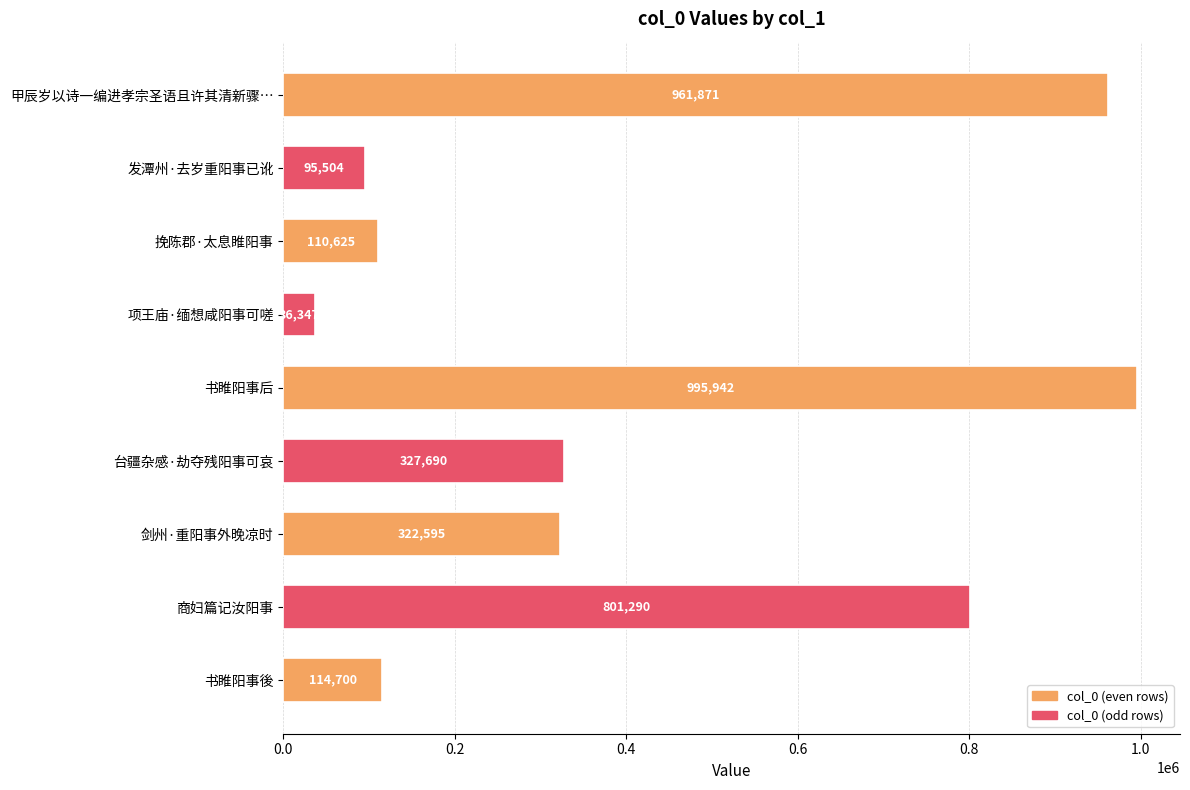

How many categories are shown in the chart?

9